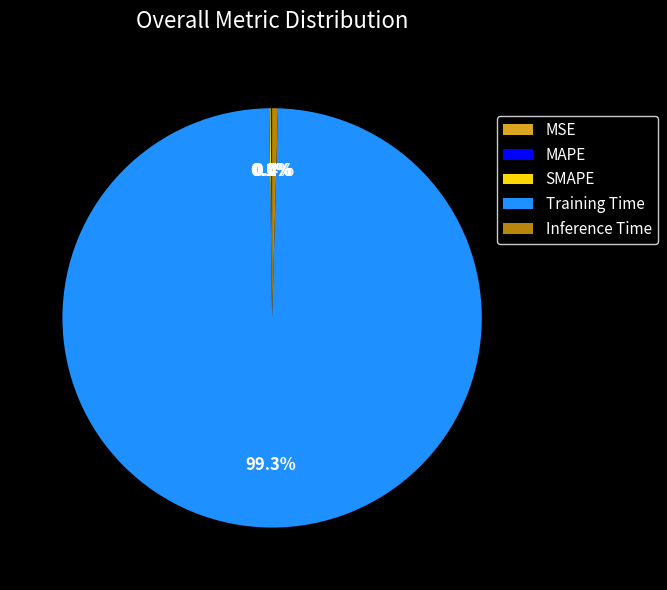

Is there a majority slice in this chart?

Yes